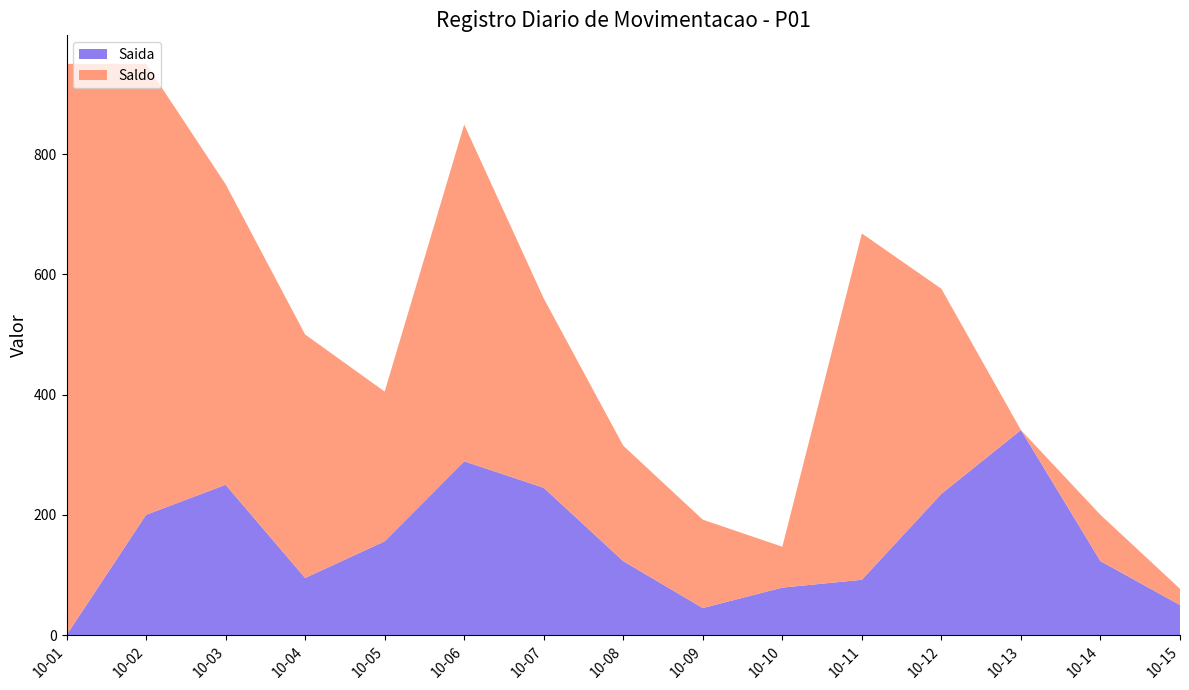

Reading right to left, what are all the values shown in this chart?

Saida: 50	123	341	235	92	79	45	123	245	289	156	95	250	200	0
Saldo: 27	77	0	341	576	68	147	192	315	560	249	405	500	750	950